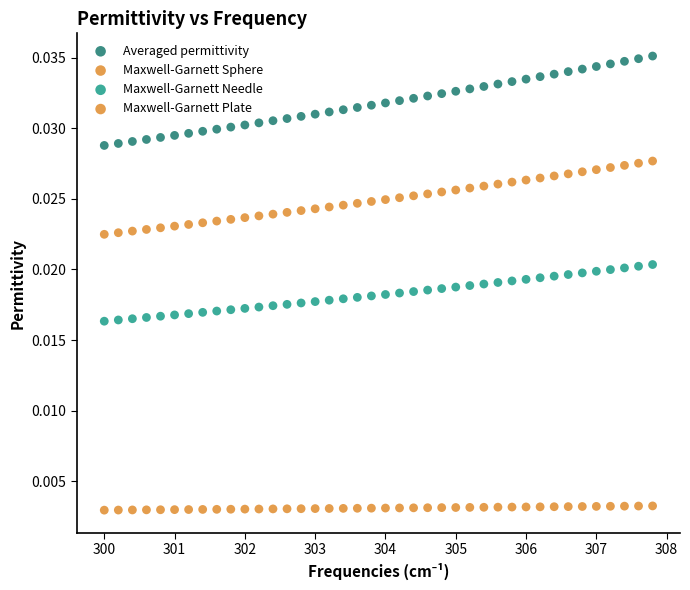

Count the number of points in this scatter plot.

160